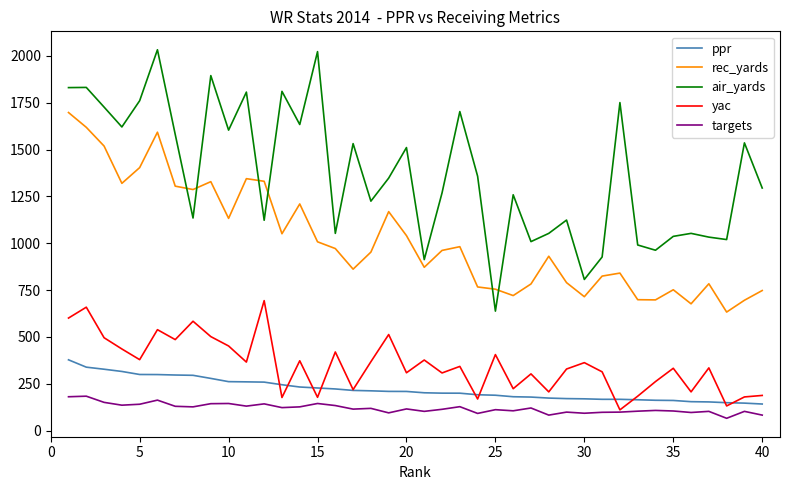

Which series has the widest spread of values?

air_yards